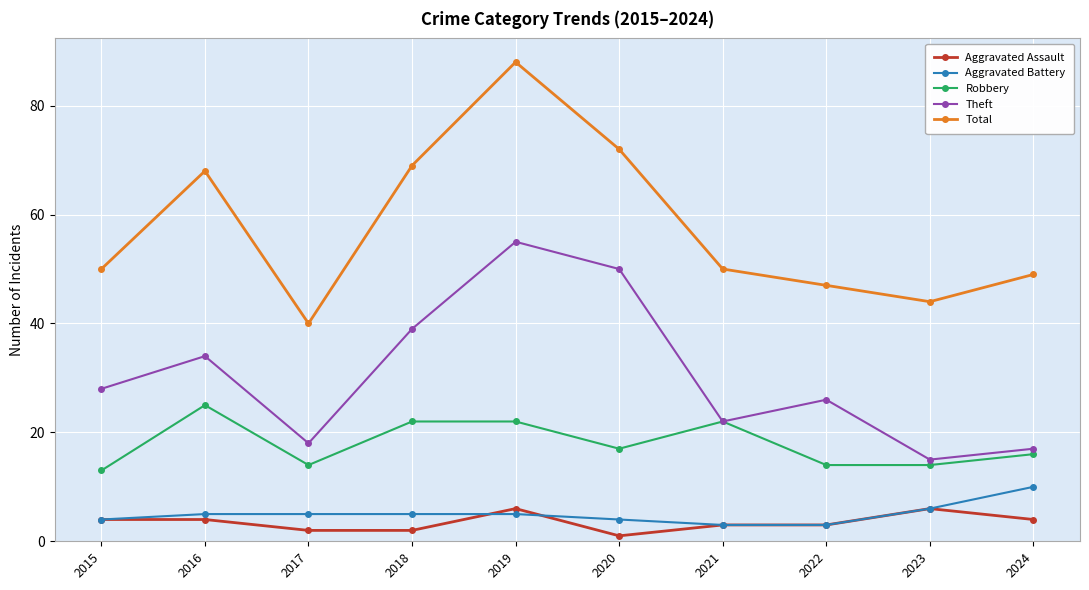

What is the value of the Total point at the 6th from the left?

72